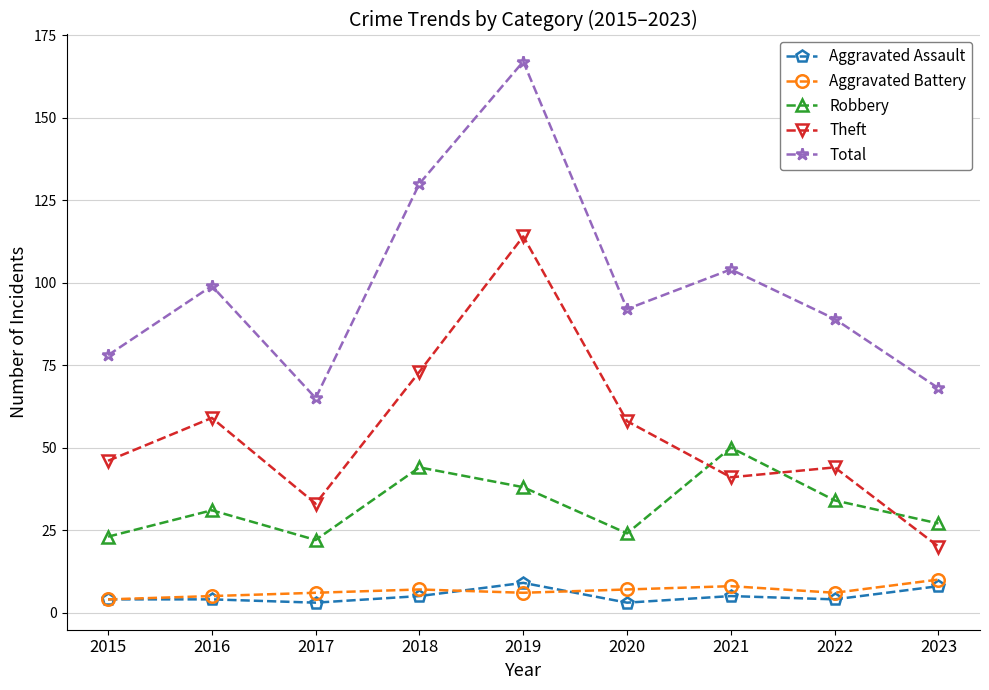

Read the Total value at 2021.

104